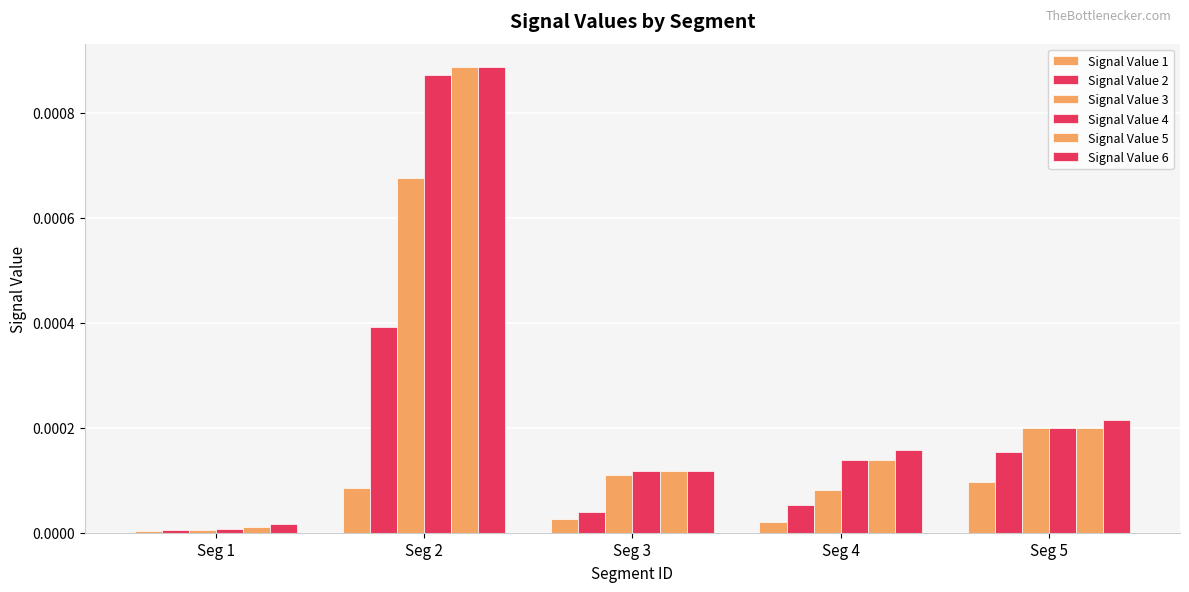

Between Seg 3 and Seg 4, which series saw the biggest shift?

Signal Value 6